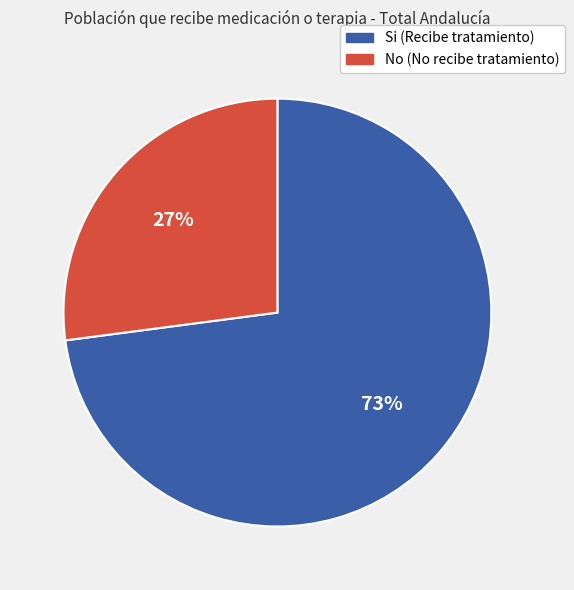

To the nearest percent, what percentage of the pie is No (No recibe tratamiento)?

27%